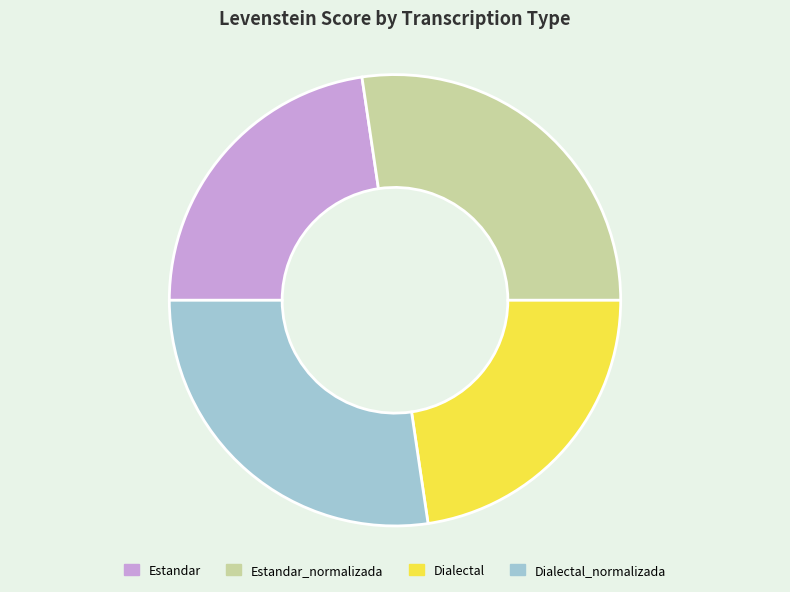

Do Estandar and Dialectal together represent more than half of the pie?

No